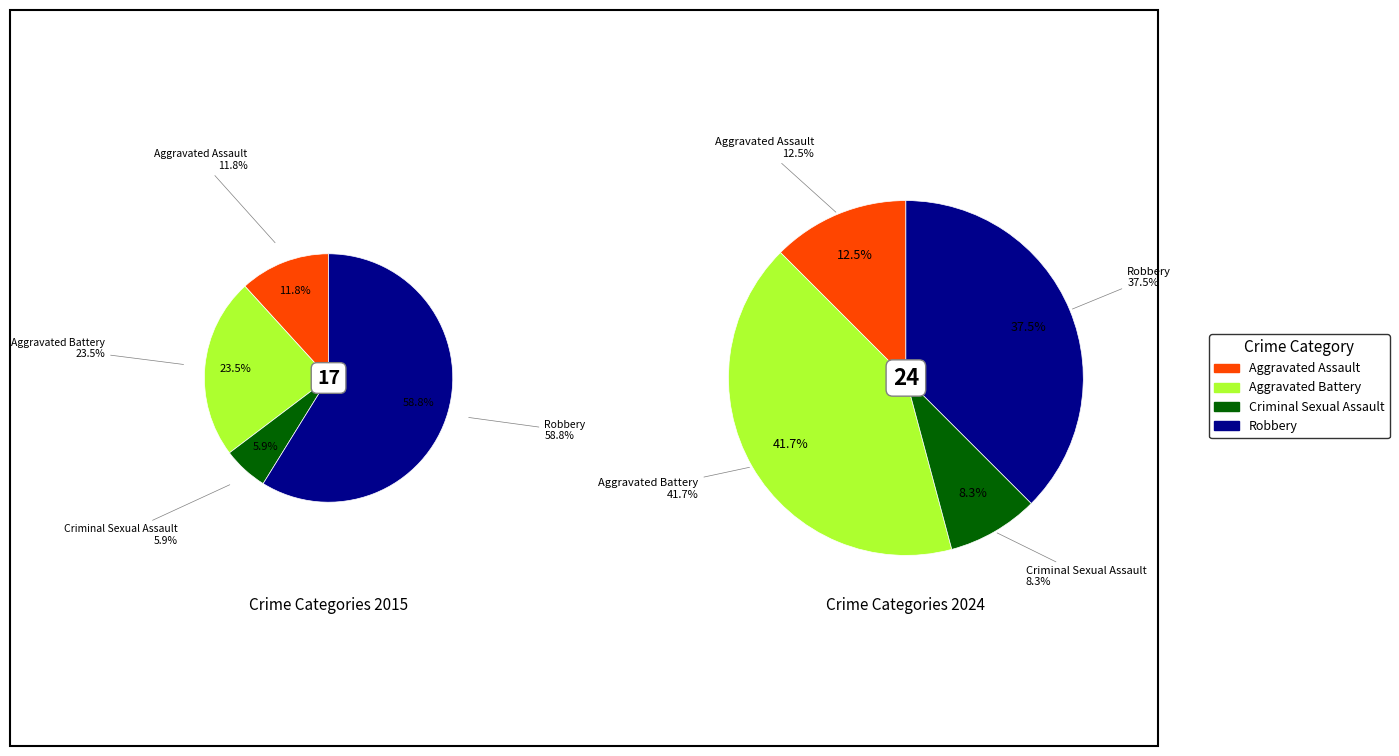

The values_2015 slice represents 22% of the pie. True or false?

False